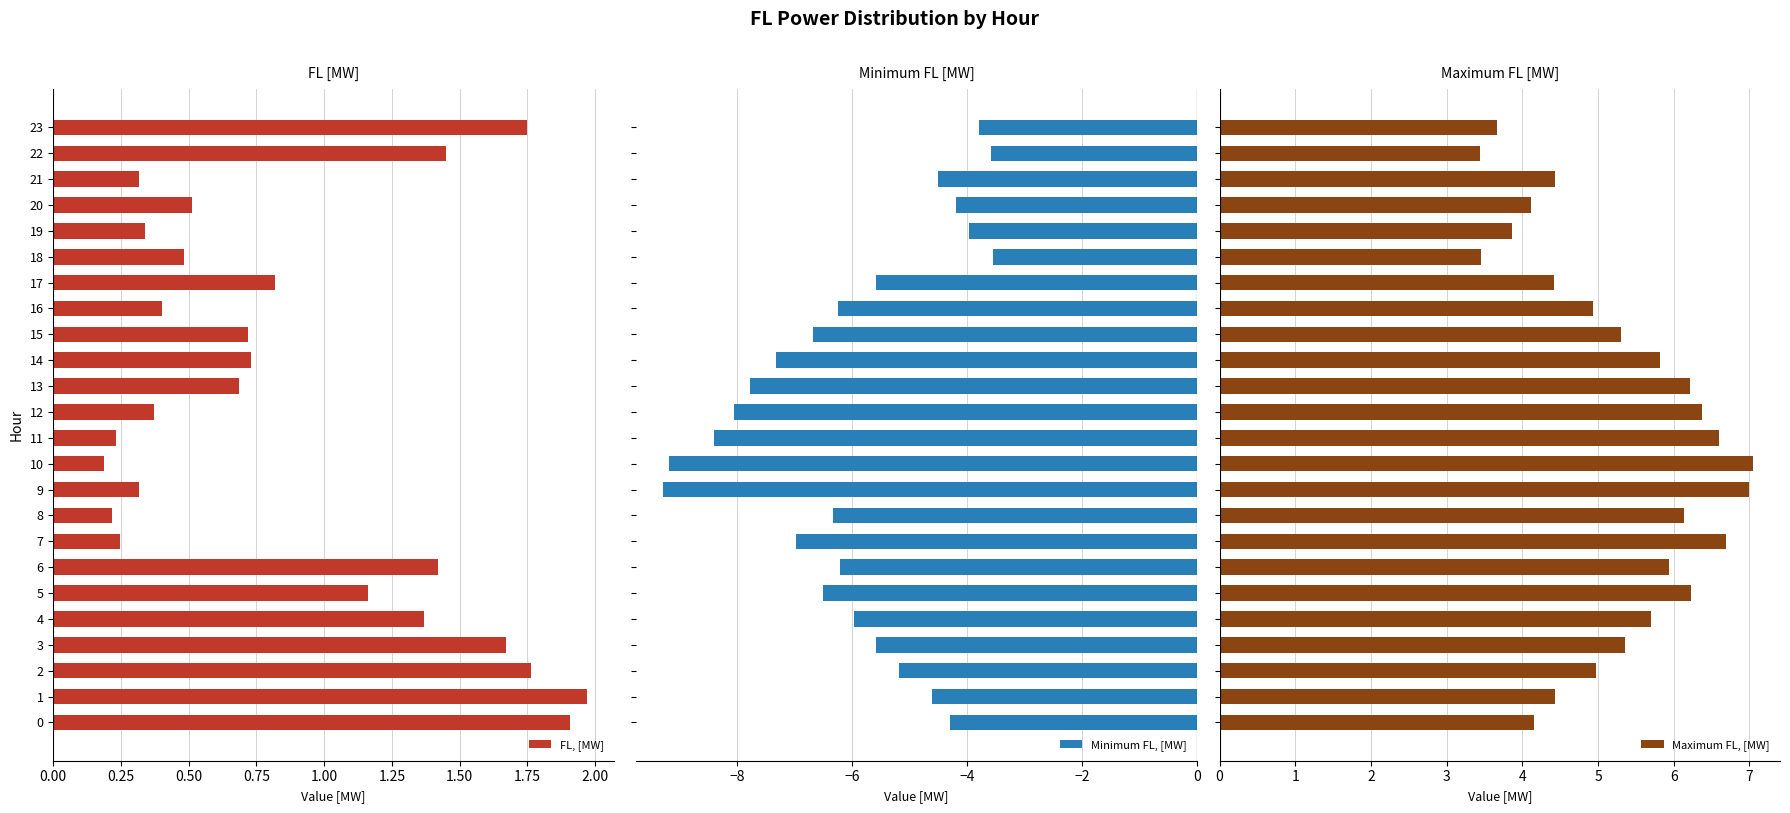

Are the bars grouped side by side (vs. stacked)?

Yes